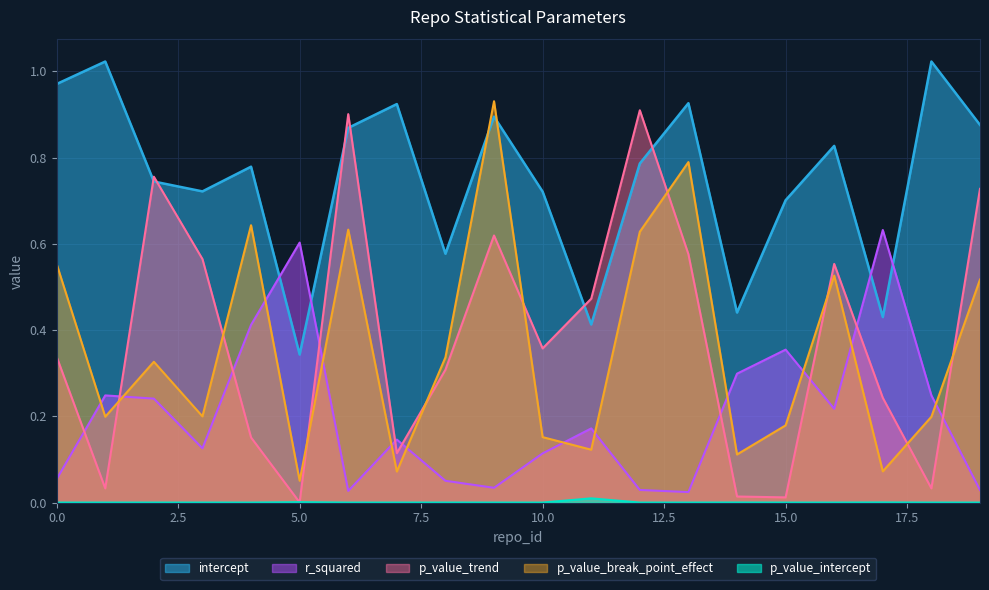

At which category does p_value_intercept reach its first local peak?

3